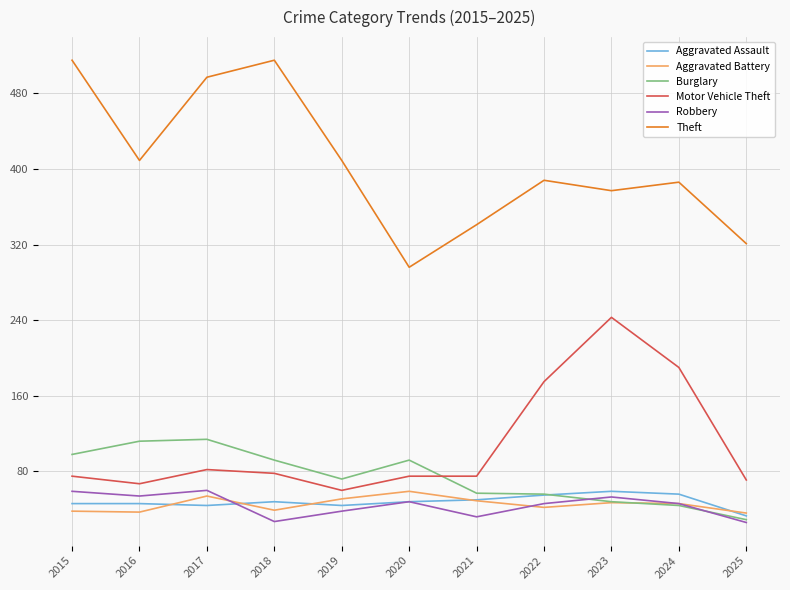

At which category does Robbery reach its first local peak?

2017